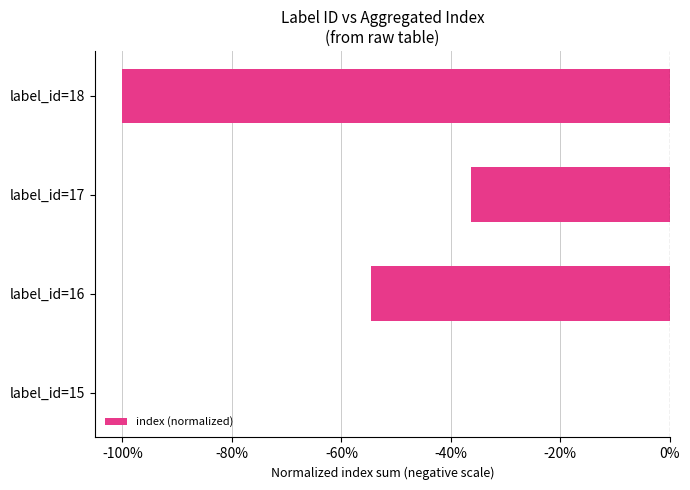

What is the average value?

-0.5